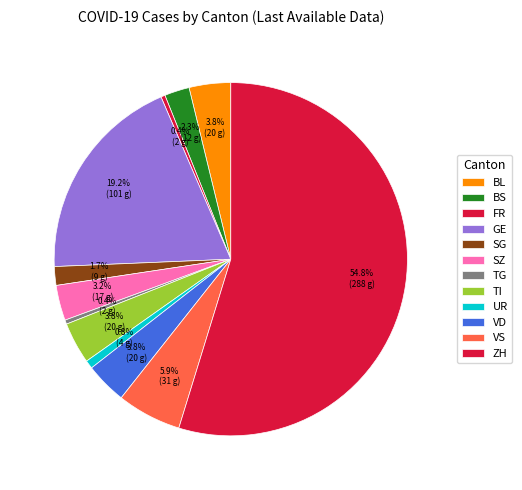

Count the number of slices in the pie.

12